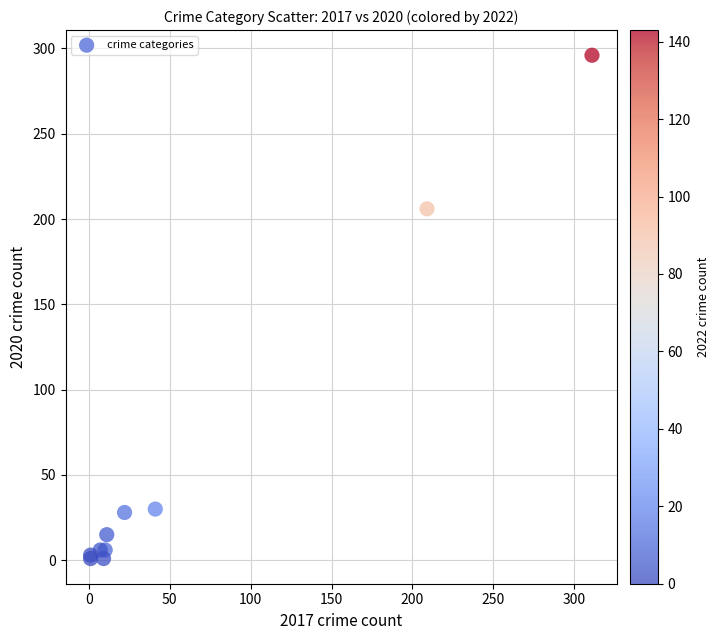

What Y value in the scatter plot is closest to 148?

206